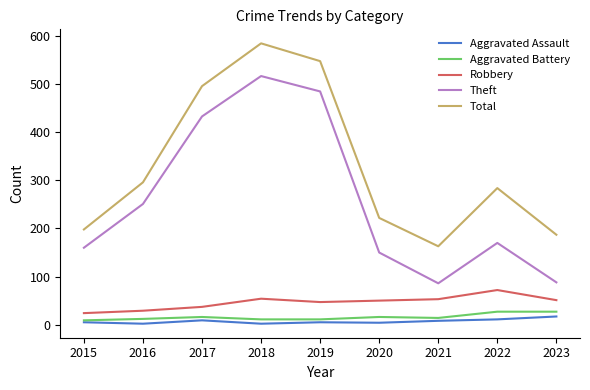

What are all the series names shown in the legend?

Aggravated Assault, Aggravated Battery, Robbery, Theft, Total